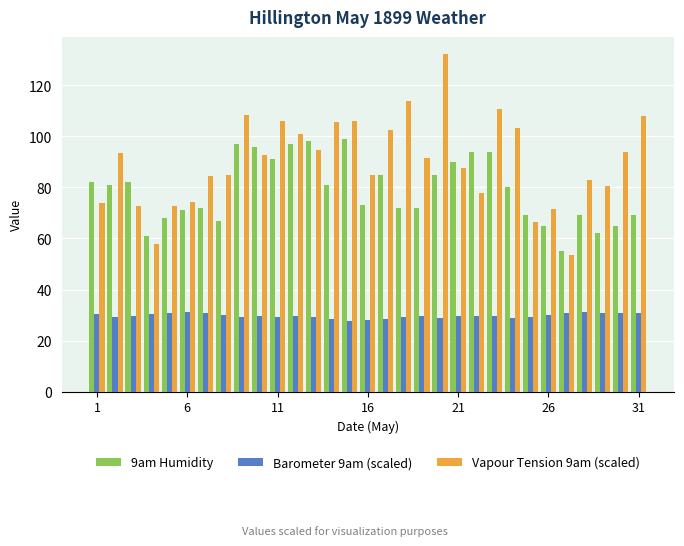

Which series has the largest total across all categories?

Vapour Tension 9am (scaled)